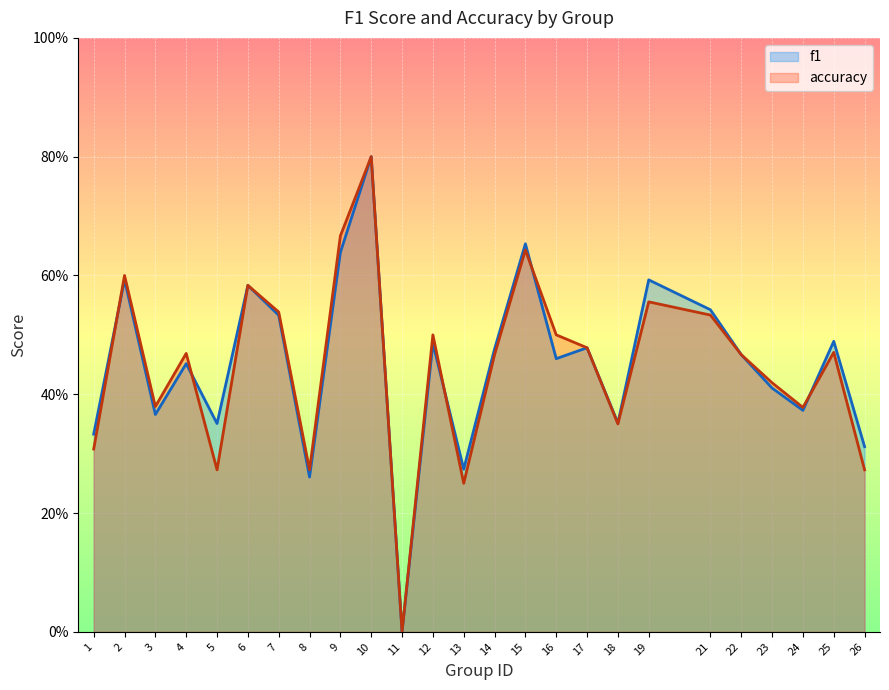

Which series changed the most between 14 and 25?

f1